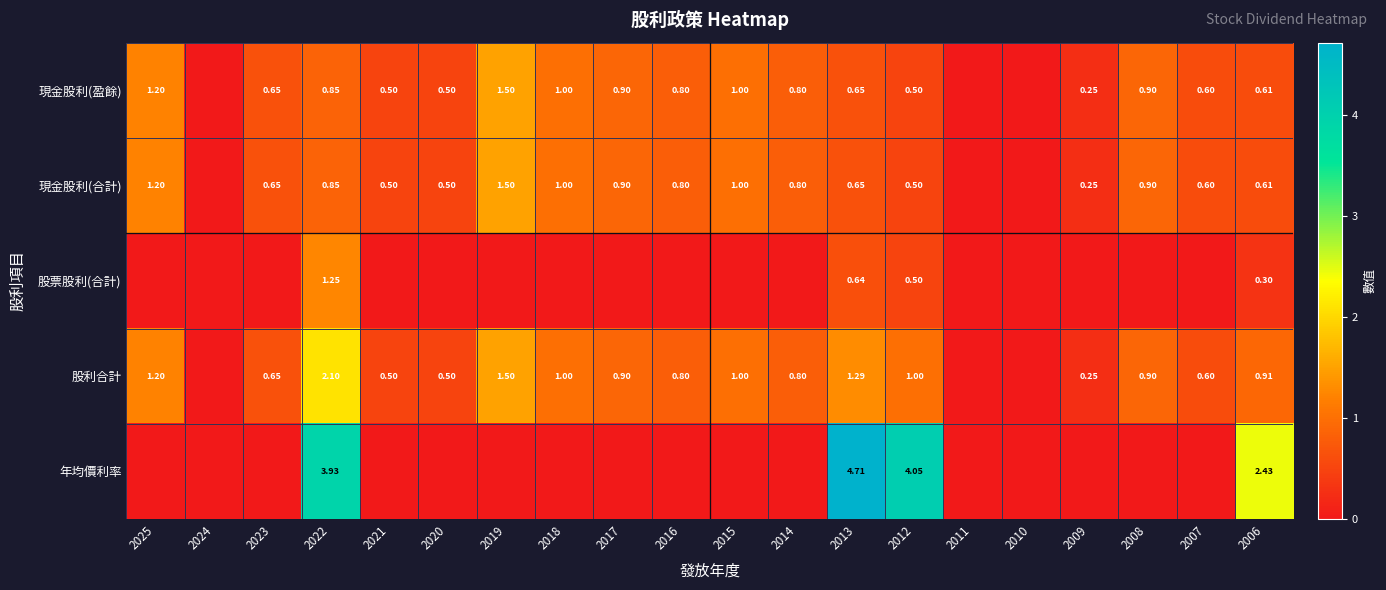

Is the value of 現金股利(合計) at 2014 greater than the value of 現金股利(盈餘) at 2009?

Yes